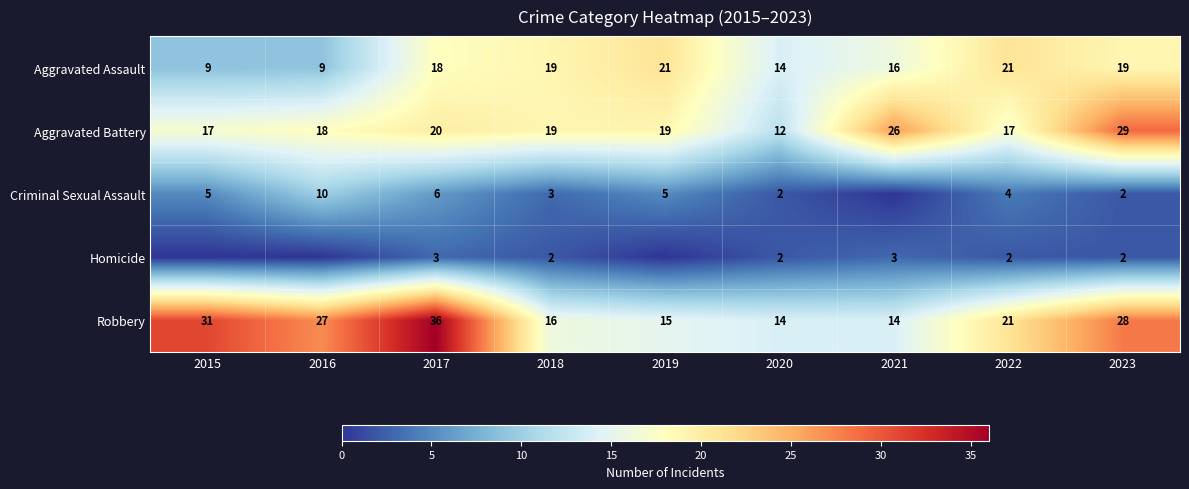

At which label does Aggravated Battery reach its peak?

2023